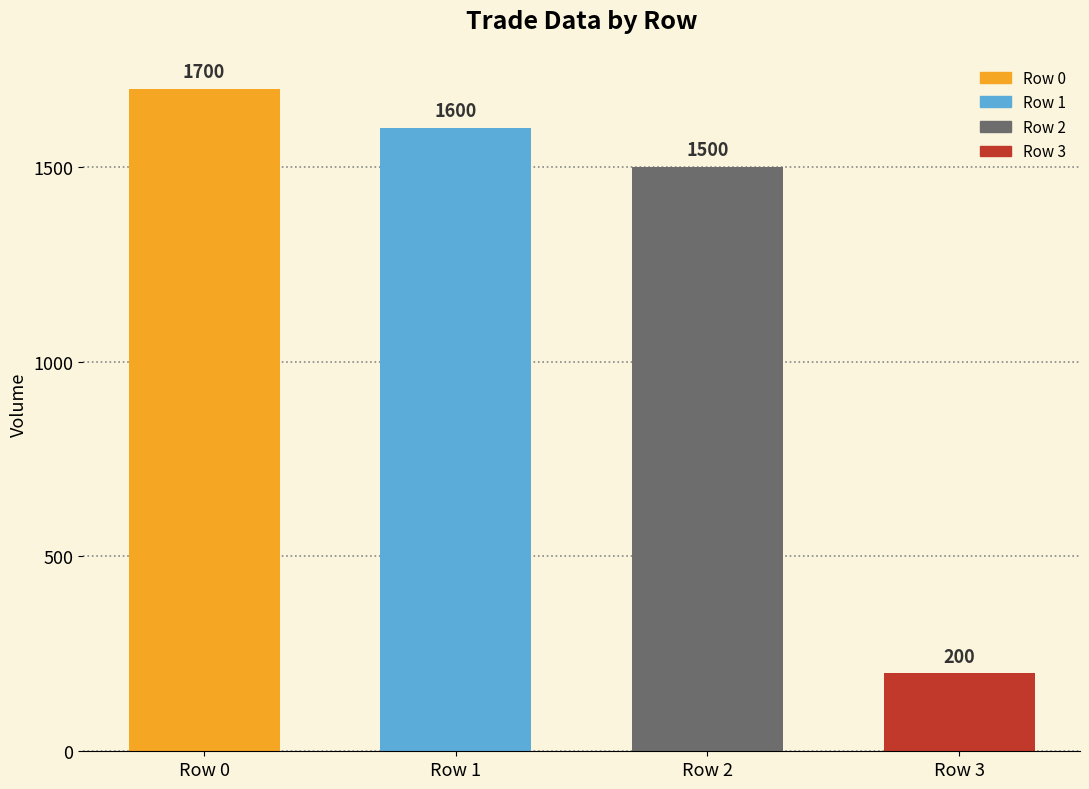

What is the value of the 4th bar from the left?

200